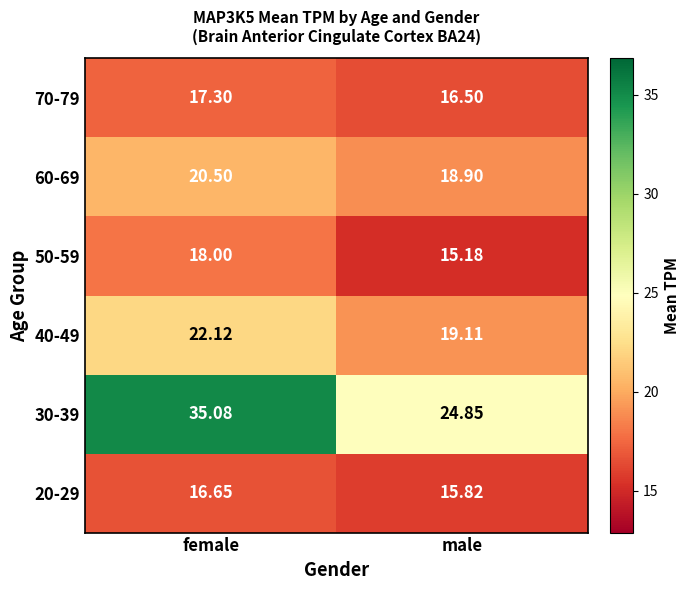

Is the value of 20-29 at female greater than the value of 60-69 at female?

No